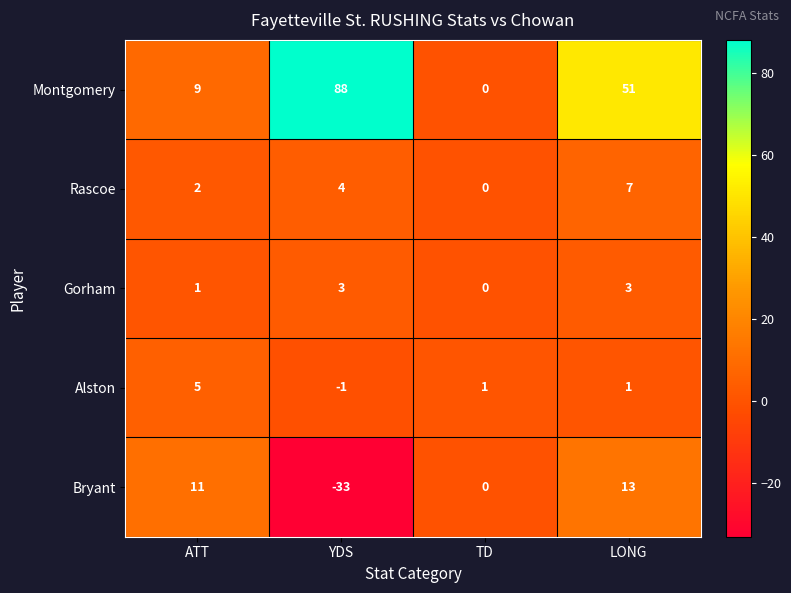

At YDS, list the series in order from smallest to largest.

Bryant, Alston, Gorham, Rascoe, Montgomery